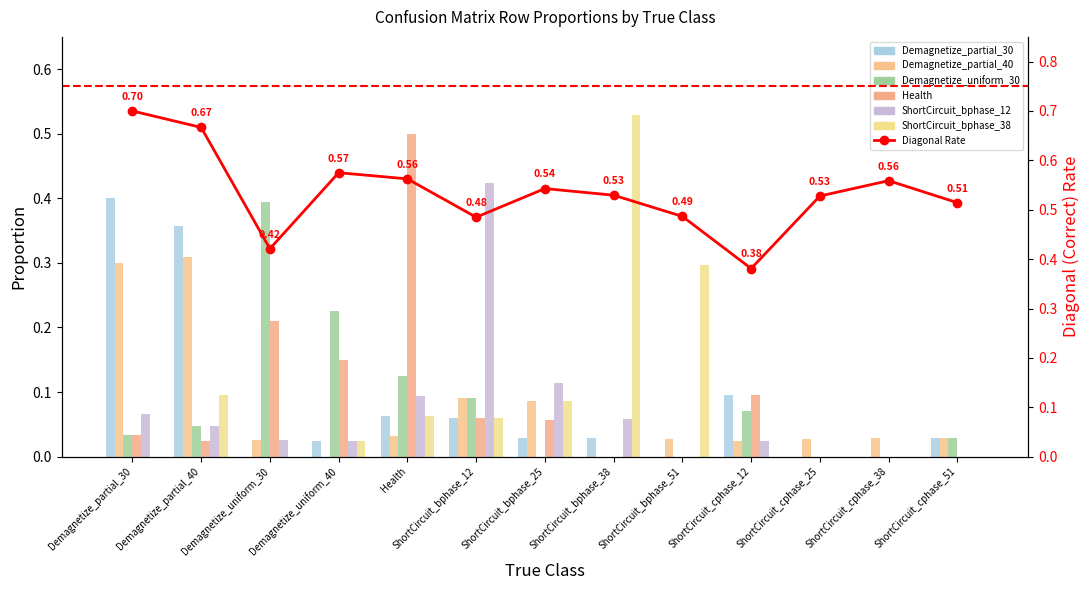

At how many categories does at least one series exceed 0?

13